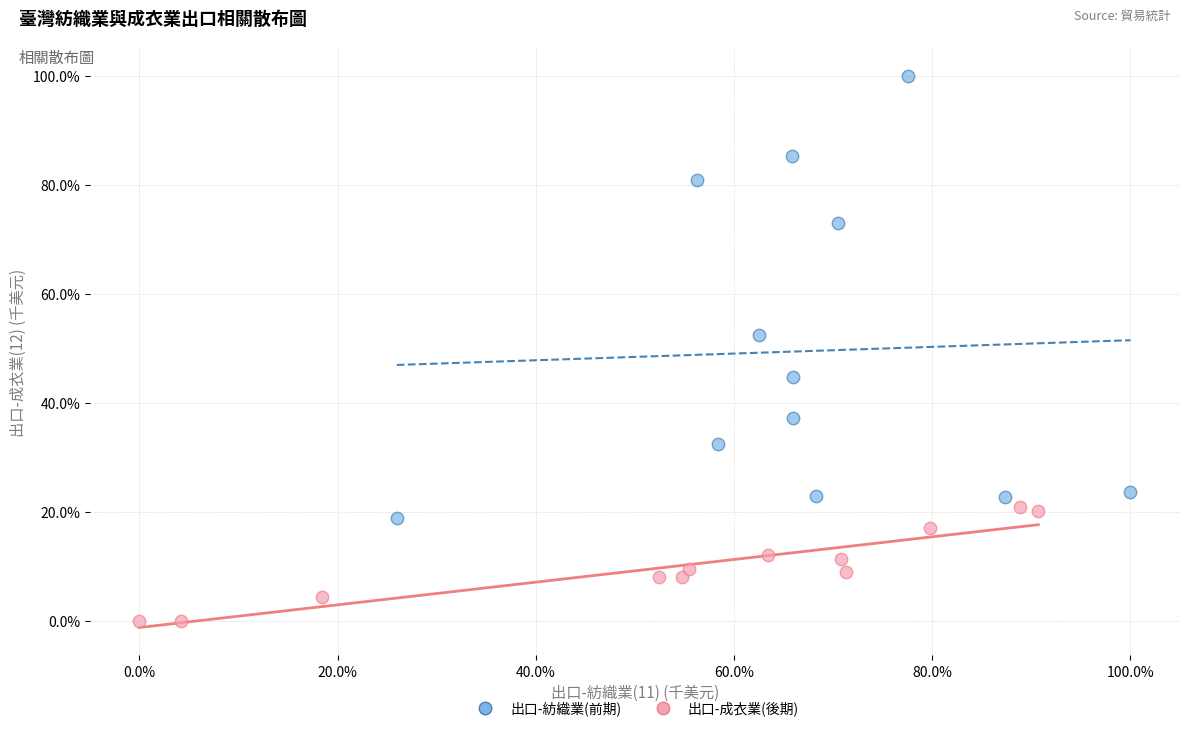

Which series reaches the maximum Y coordinate?

出口-紡織業(前期)